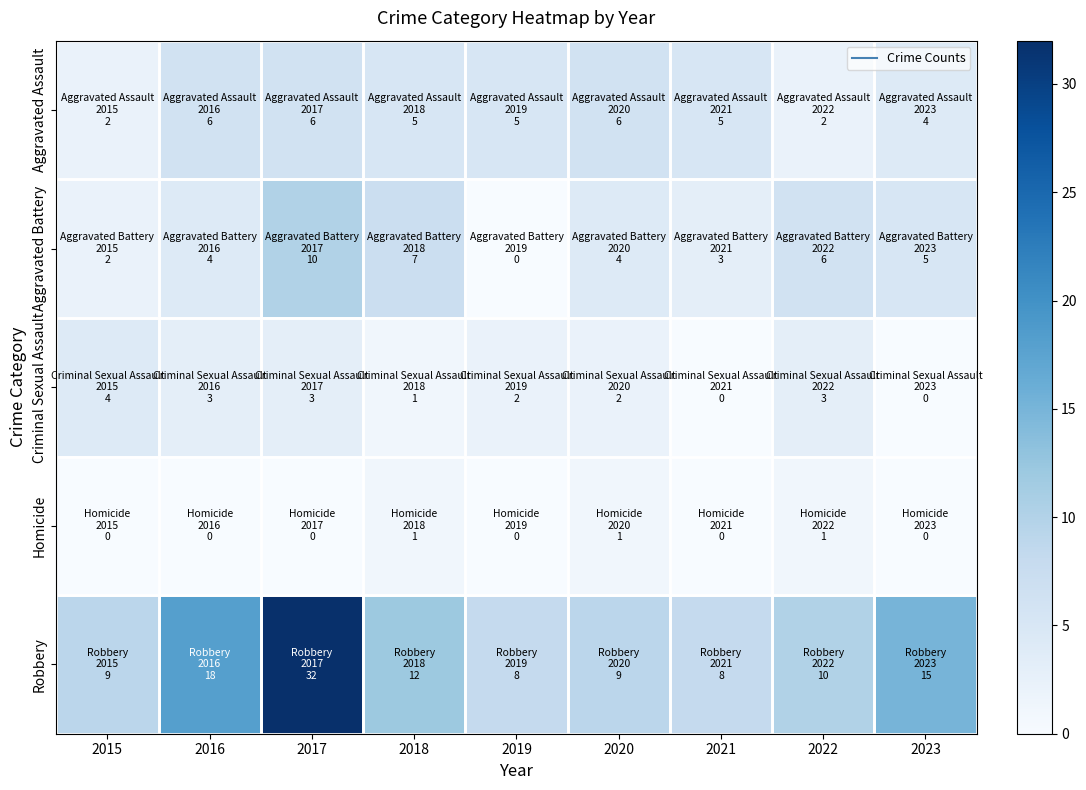

Which has a higher value, 2015 or 2017?

2017